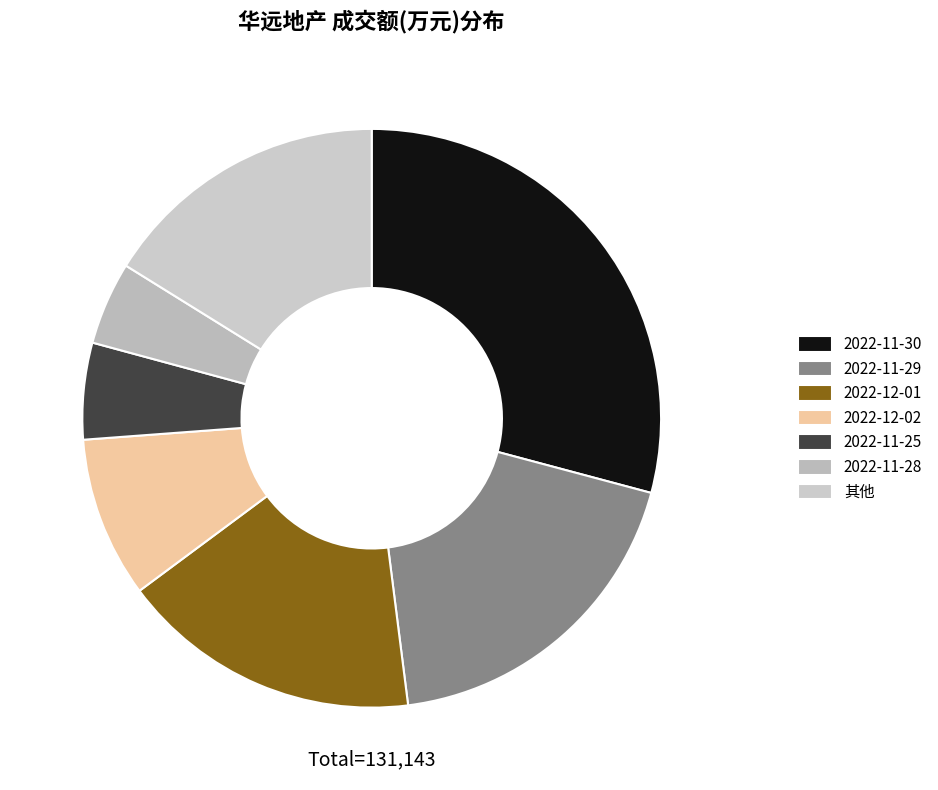

How many segments does this pie chart have?

7